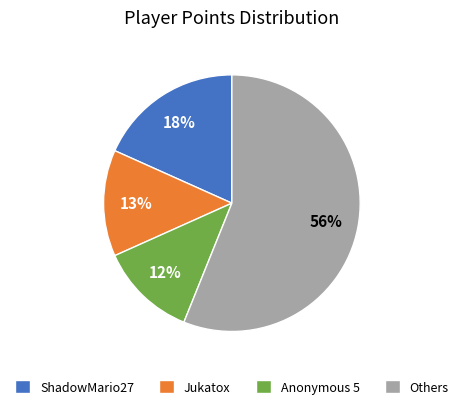

Which has a higher value, Others or Anonymous 5?

Others